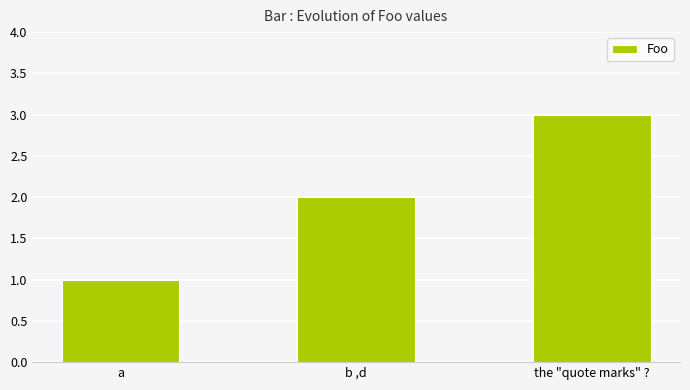

What is the sum of all values?

6